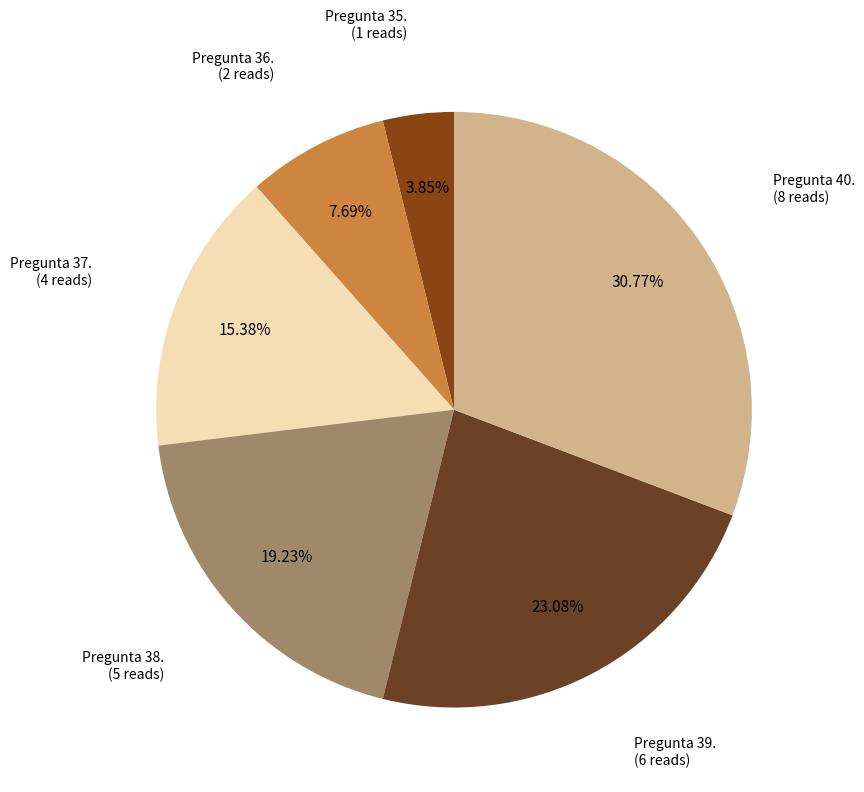

What is the smallest slice in the pie chart?

Pregunta 35.